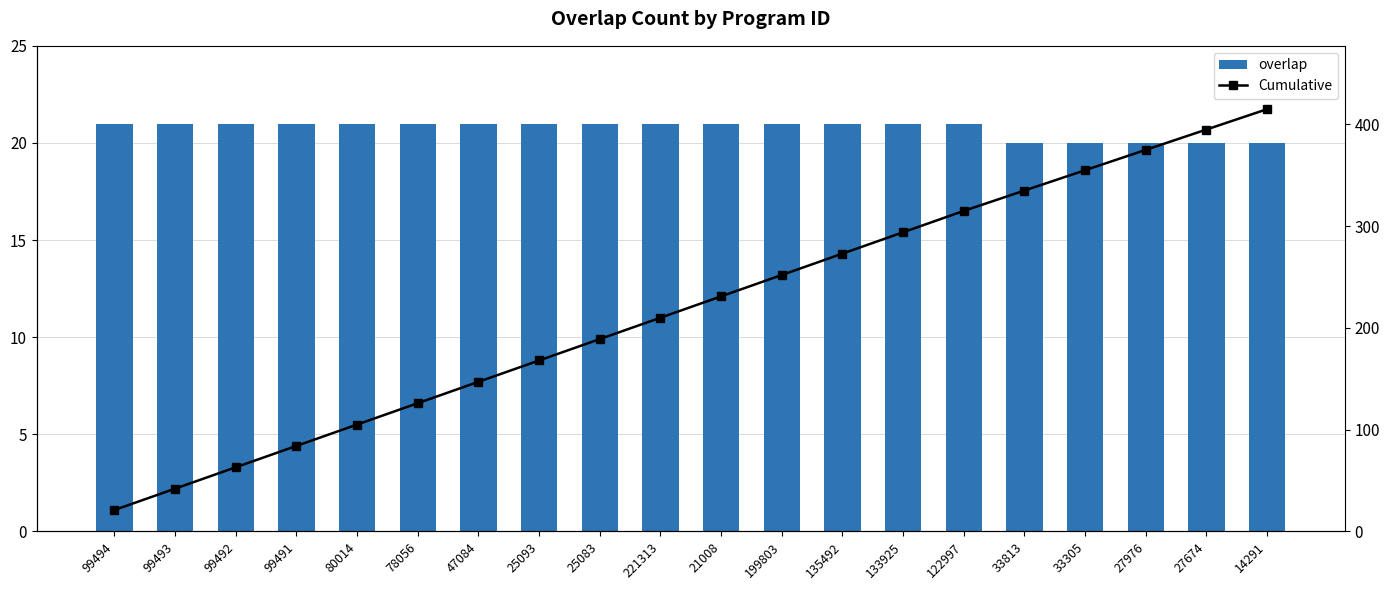

Does the chart contain any negative values?

No